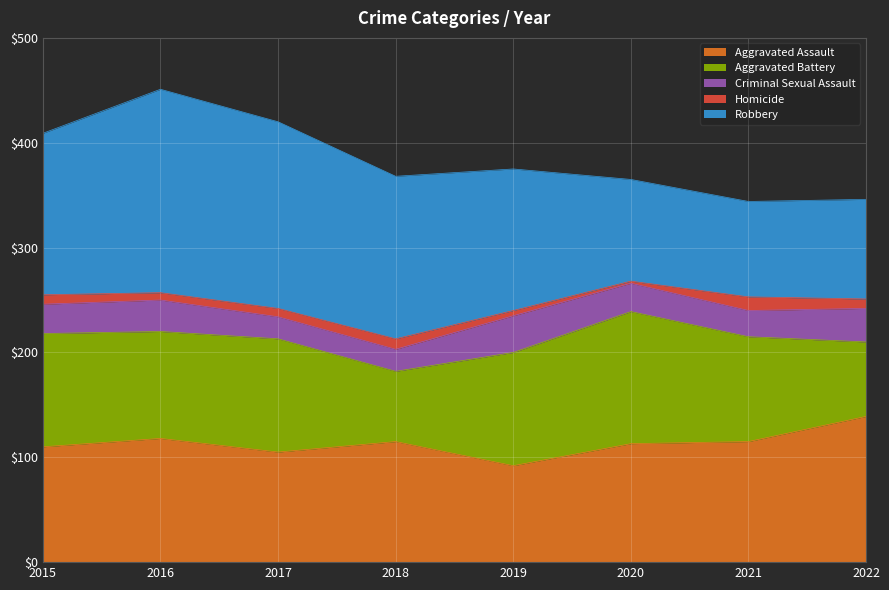

At how many categories does at least one series exceed 70?

8